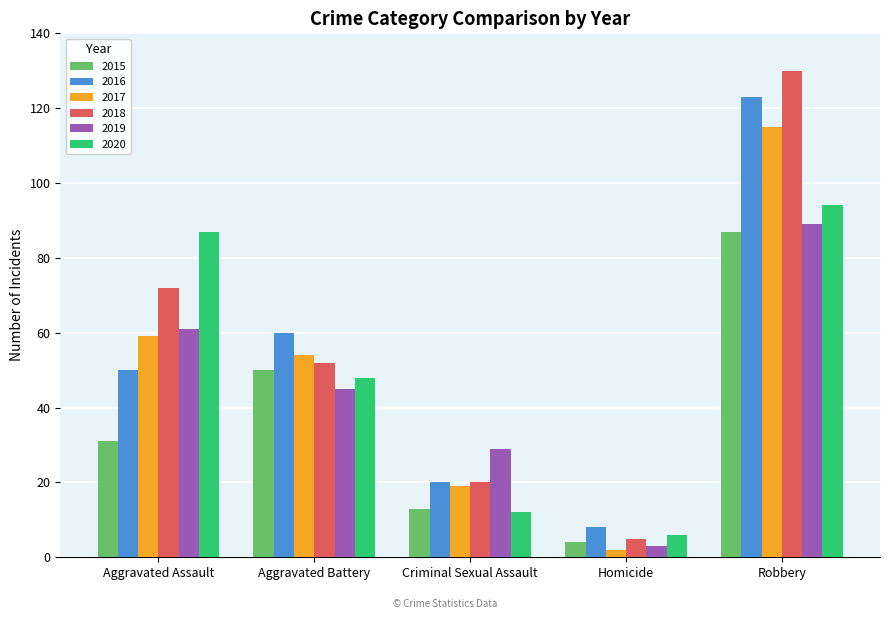

Which series changed the most between Homicide and Robbery?

2018